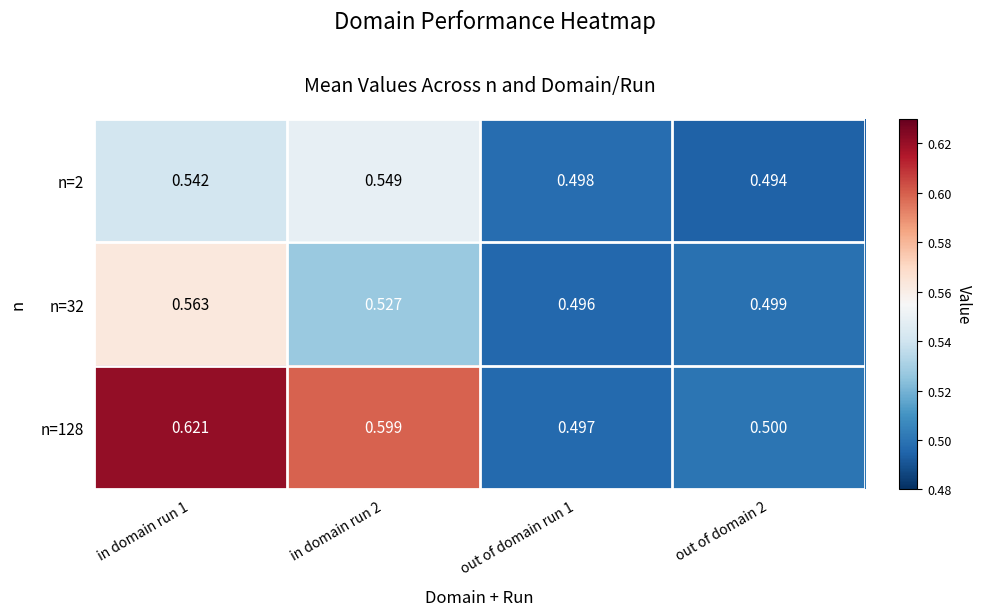

How many categories are shown in the chart?

4